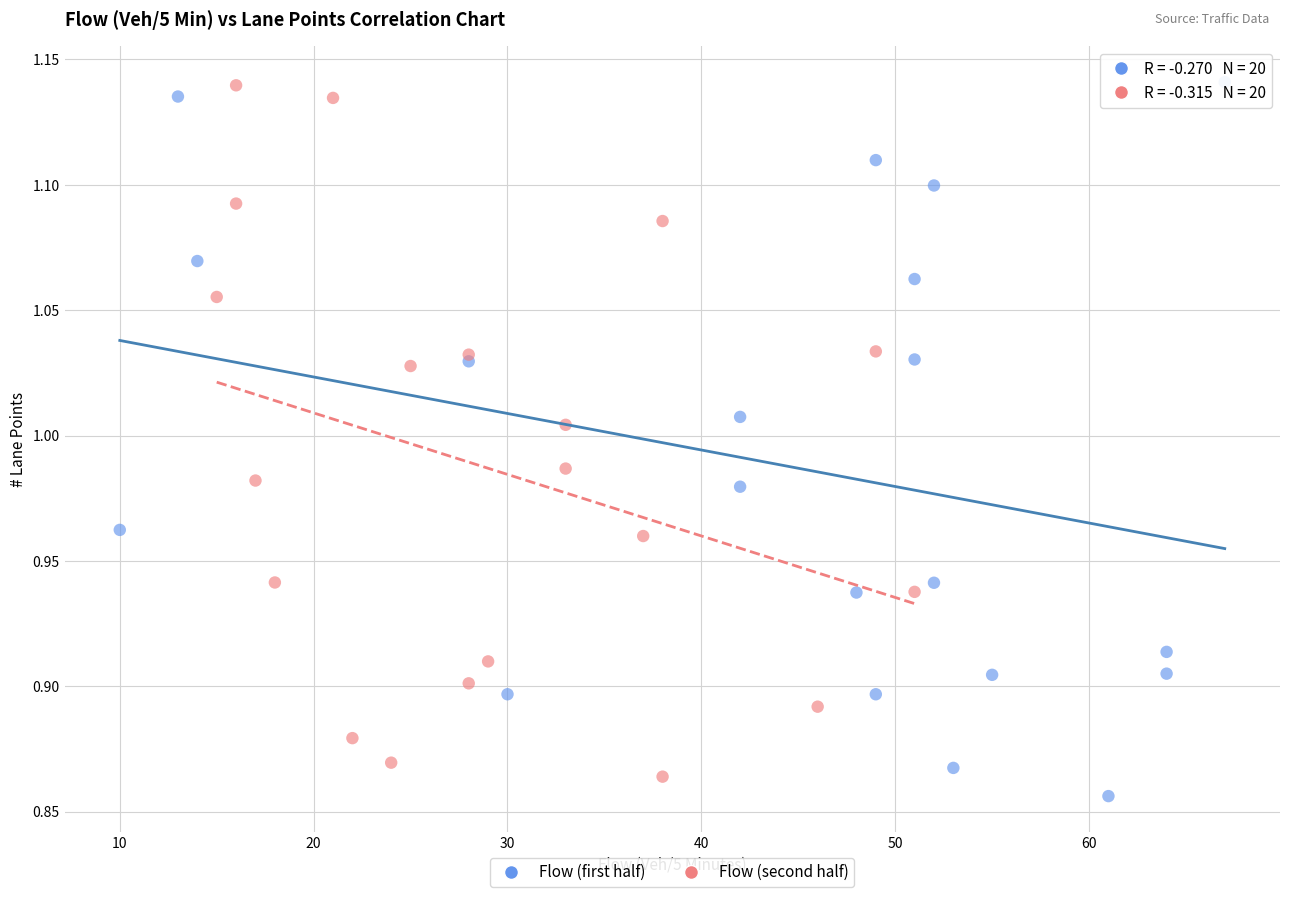

Which series reaches the minimum Y coordinate?

Flow (first half)